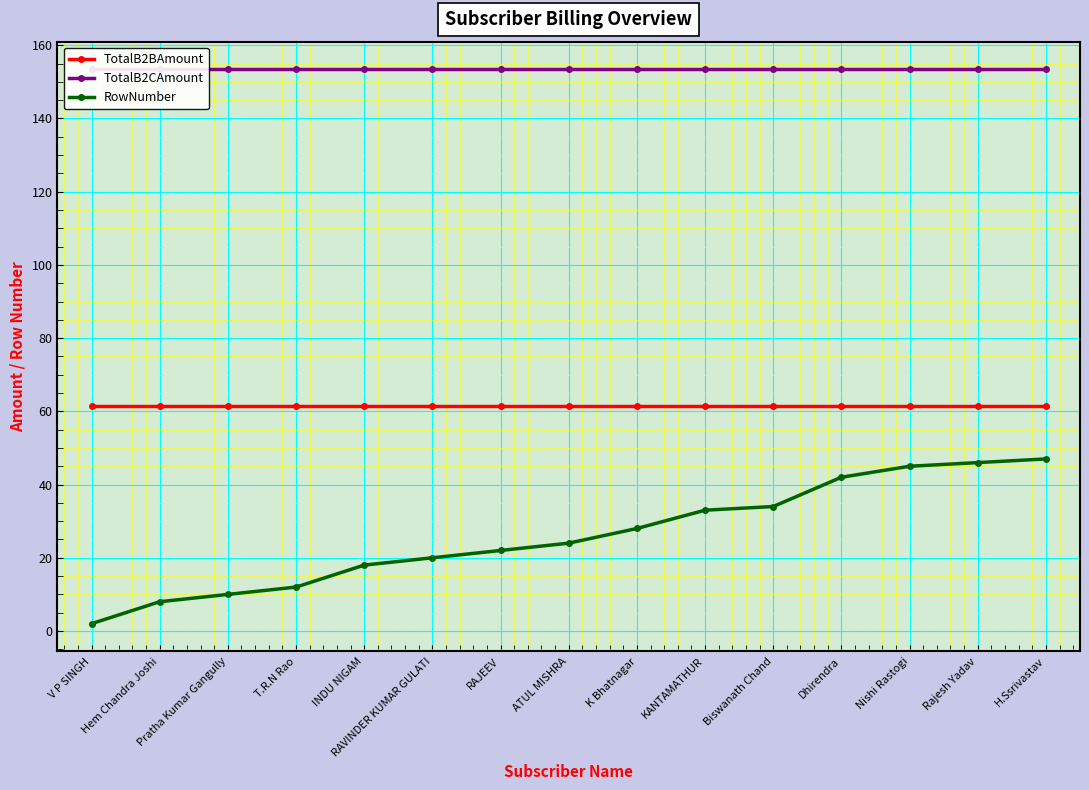

What is the label of the 7th point from the left?

RAJEEV